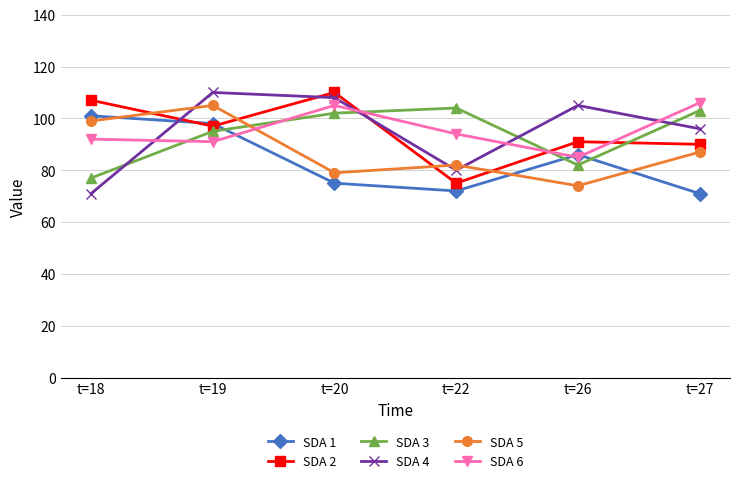

Reading left to right, list all the values displayed in this chart.

SDA 1: 101	98	75	72	86	71
SDA 2: 107	97	110	75	91	90
SDA 3: 77	95	102	104	82	103
SDA 4: 71	110	108	80	105	96
SDA 5: 99	105	79	82	74	87
SDA 6: 92	91	105	94	85	106